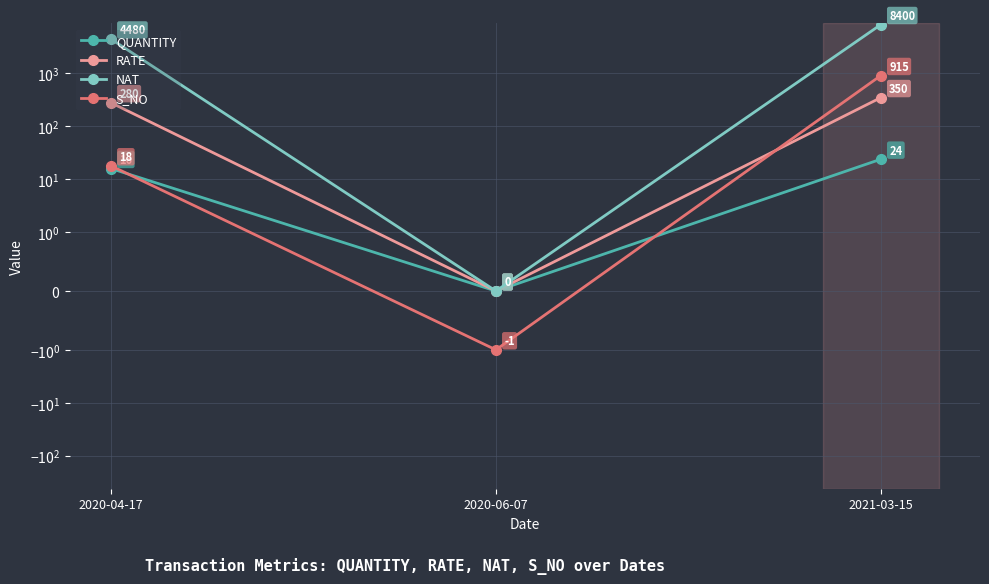

Which label corresponds to the largest value in the chart?

2021-03-15